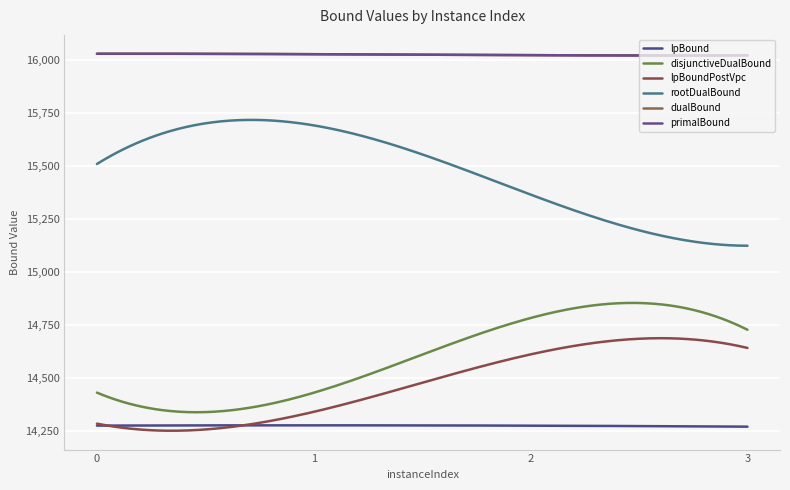

Which series has the largest range (max minus min)?

rootDualBound